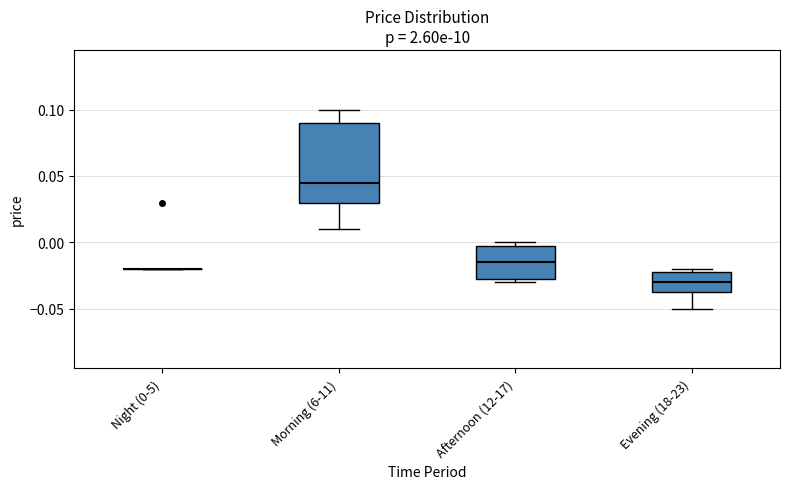

Reading left to right, read every box against the y-axis: the position of its median line, the range the box covers, and the ends of its whiskers. The values are not printed on the chart, so give them approximately, as read against the axis.

Night (0-5): box collapsed to a line at -0.020, whiskers -0.020 to -0.020
Morning (6-11): median 0.045, box 0.030 to 0.090, whiskers 0.010 to 0.100
Afternoon (12-17): median -0.015, box -0.025 to 0.000, whiskers -0.030 to 0.000 (just above the box's upper edge)
Evening (18-23): median -0.030, box -0.035 to -0.020, whiskers -0.050 to -0.020 (just above the box's upper edge)